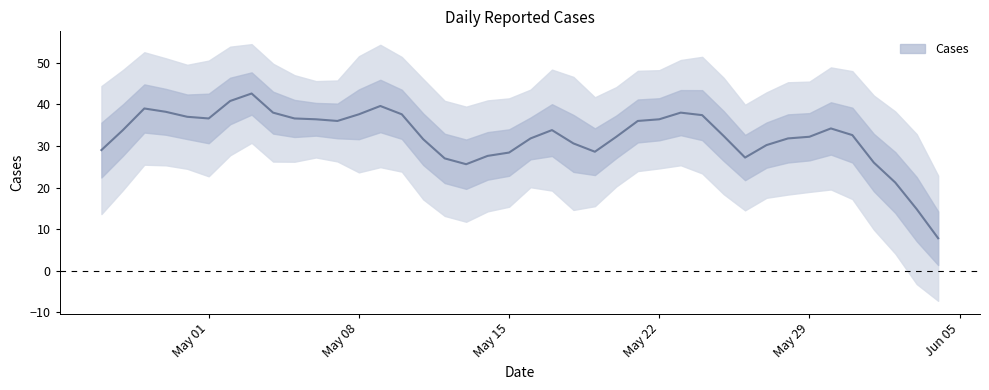

What is the label of the 20th point from the right?

2023-05-16